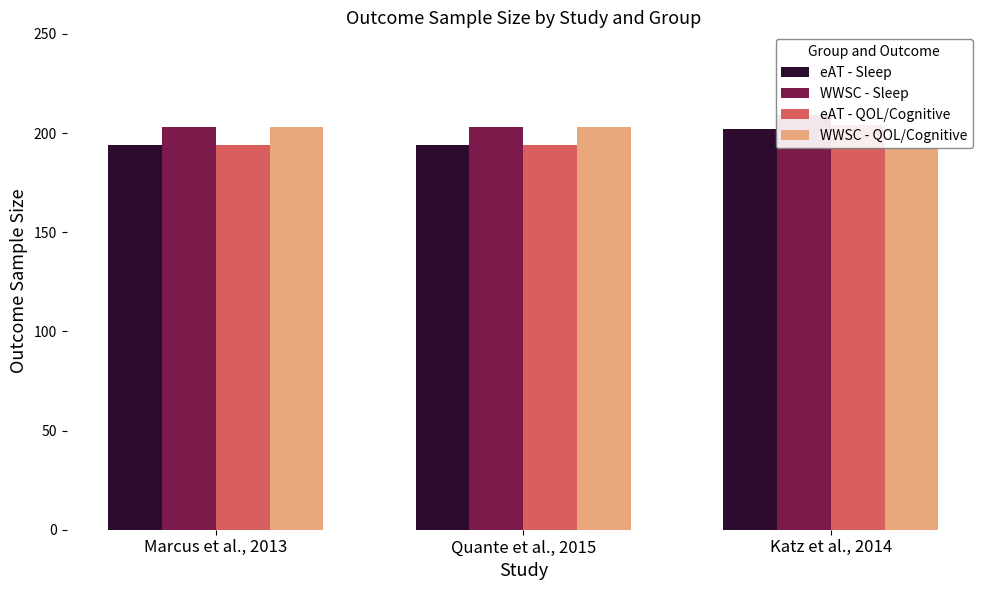

Reading left to right, list all the values displayed in this chart.

eAT - Sleep: Marcus et al., 2013=194	Quante et al., 2015=194	Katz et al., 2014=202
WWSC - Sleep: Marcus et al., 2013=203	Quante et al., 2015=203	Katz et al., 2014=209
eAT - QOL/Cognitive: Marcus et al., 2013=194	Quante et al., 2015=194	Katz et al., 2014=204
WWSC - QOL/Cognitive: Marcus et al., 2013=203	Quante et al., 2015=203	Katz et al., 2014=192